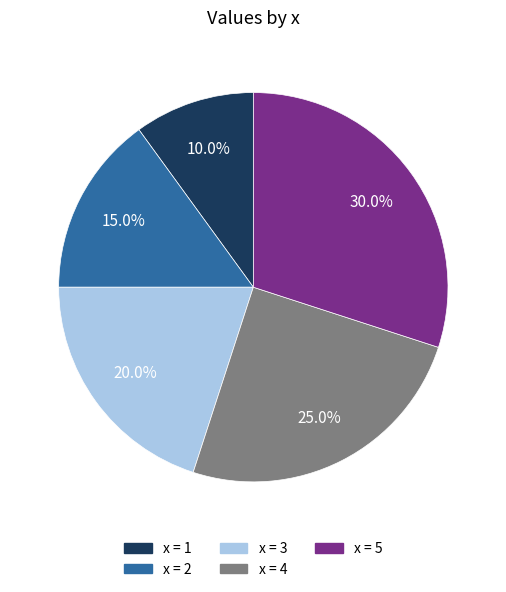

Is there a majority slice in this chart?

No